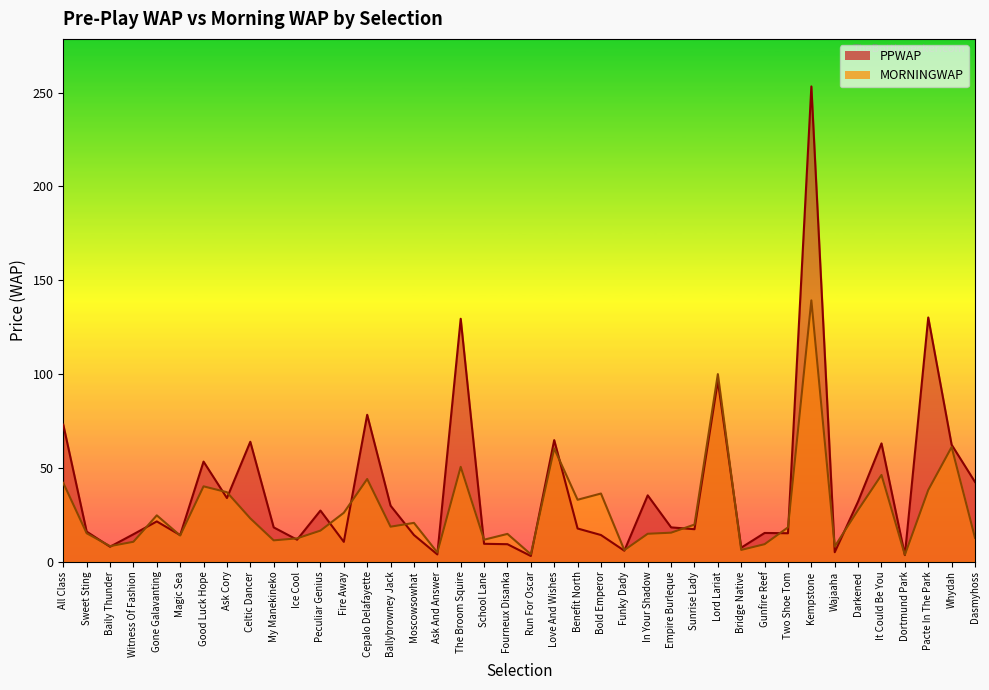

Where is the first local maximum for PPWAP?

Gone Galavanting